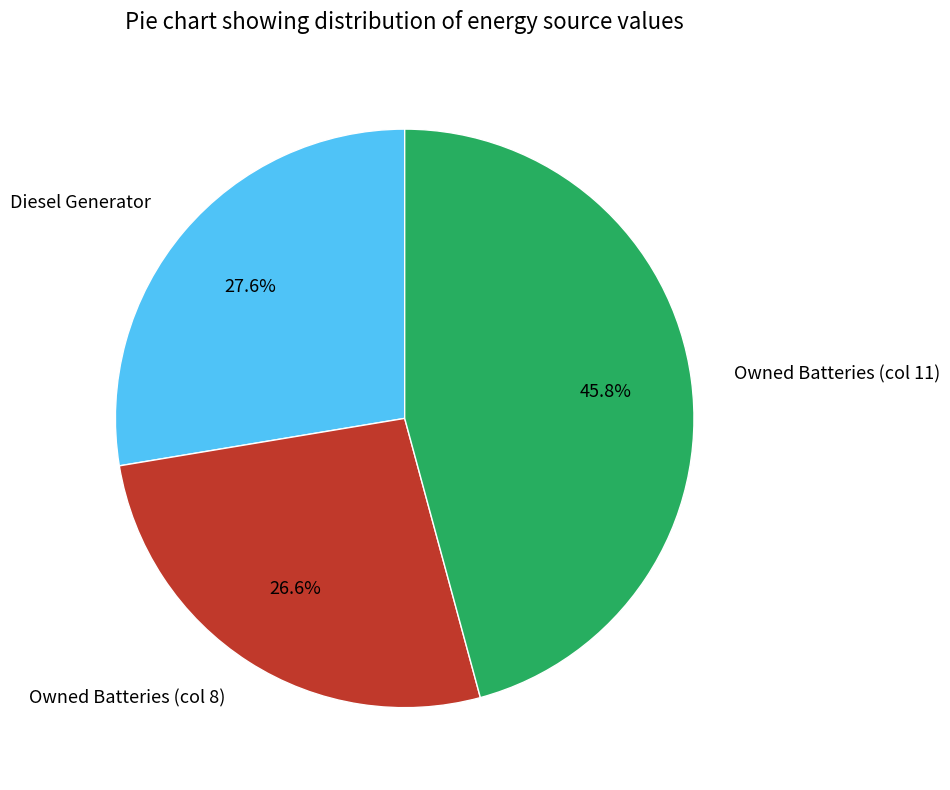

Count the number of slices in the pie.

3